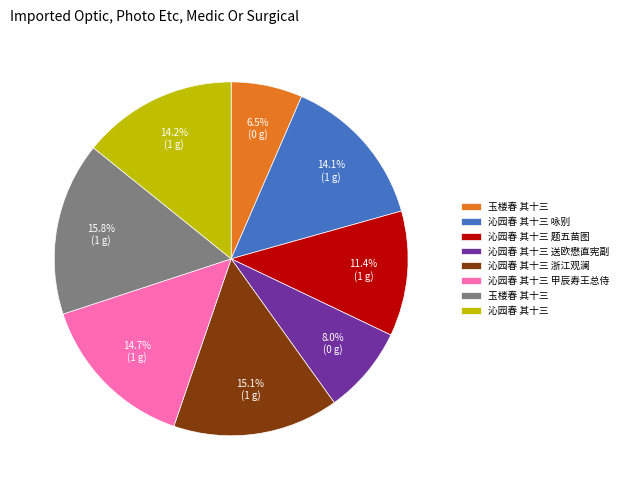

Is there a majority slice in this chart?

No